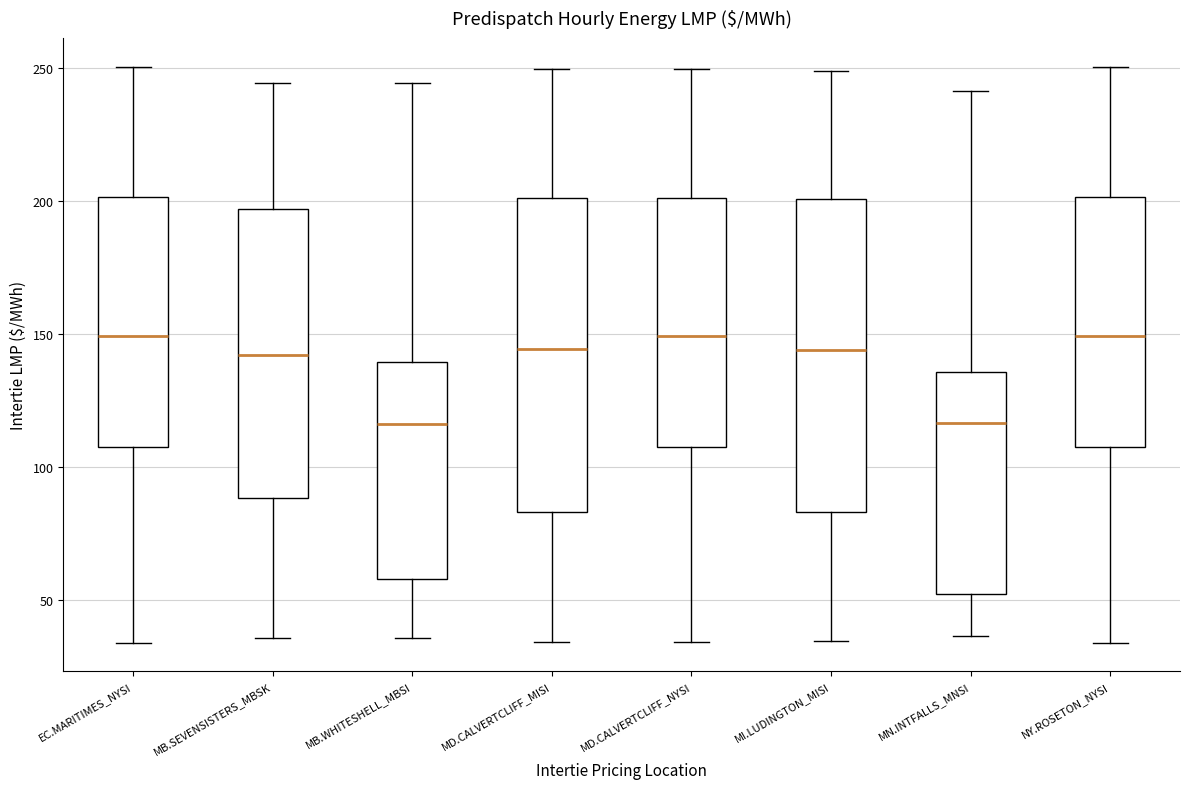

Where does the upper whisker of the box for MN.INTFALLS_MNSI end on the y-axis? The values are not printed on the chart, so give them approximately, as read against the axis.

240